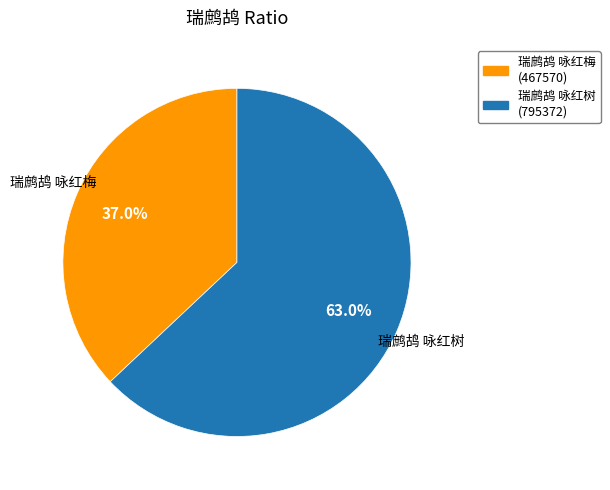

How many slices are in this pie chart?

2